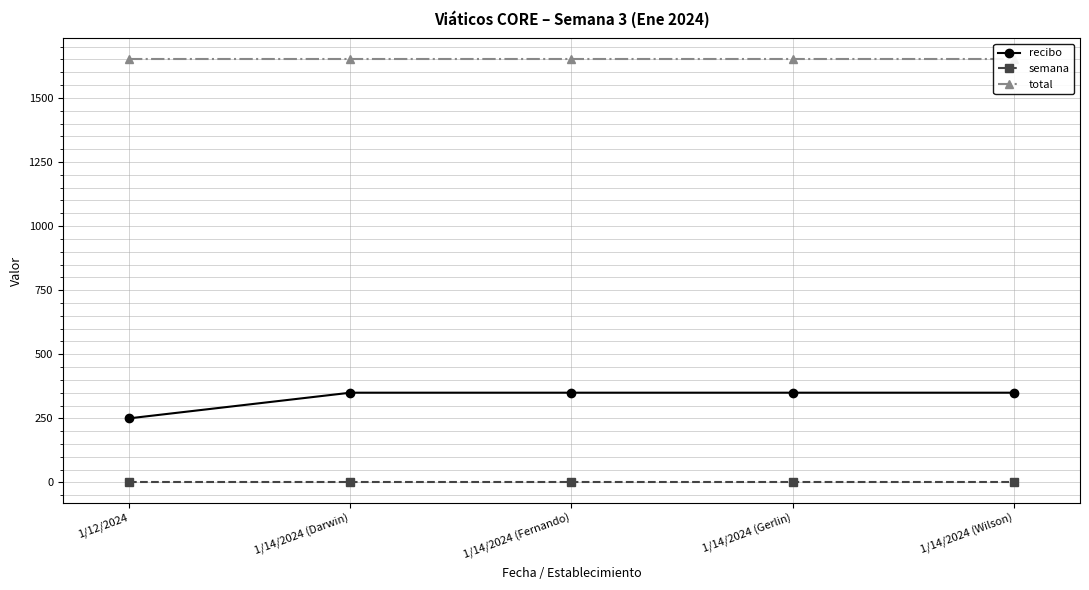

Reading right to left, extract all data points from this chart.

recibo: 350	350	350	350	250
semana: 3	3	3	3	3
total: 1650	1650	1650	1650	1650